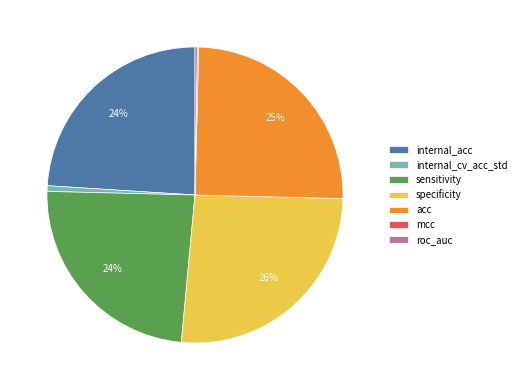

To the nearest percent, what portion does acc represent?

25%